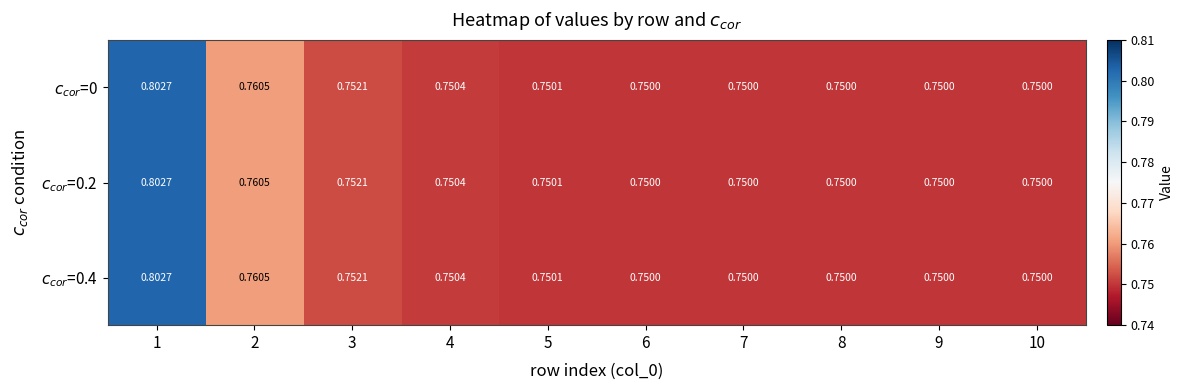

At which category is the sum across all series the highest?

1